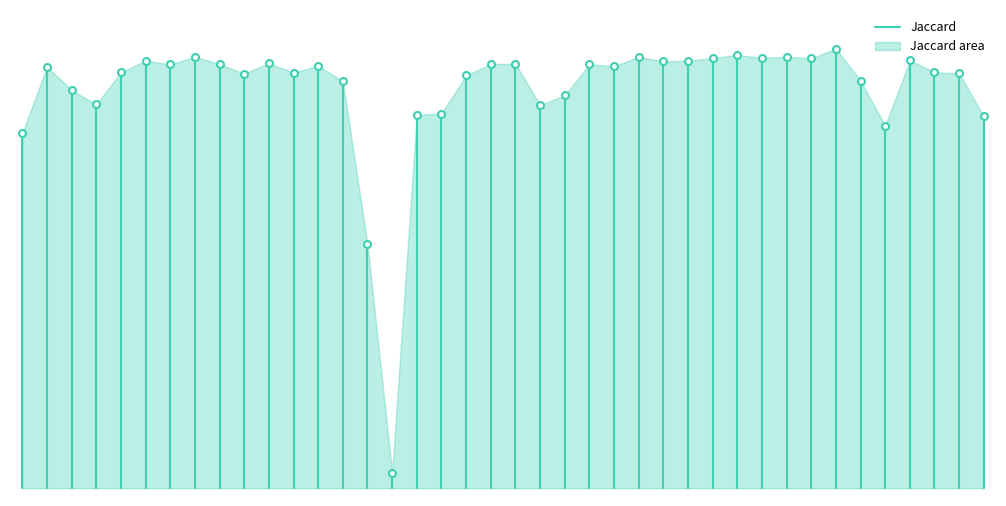

What is the minimum value shown in the chart?

0.4